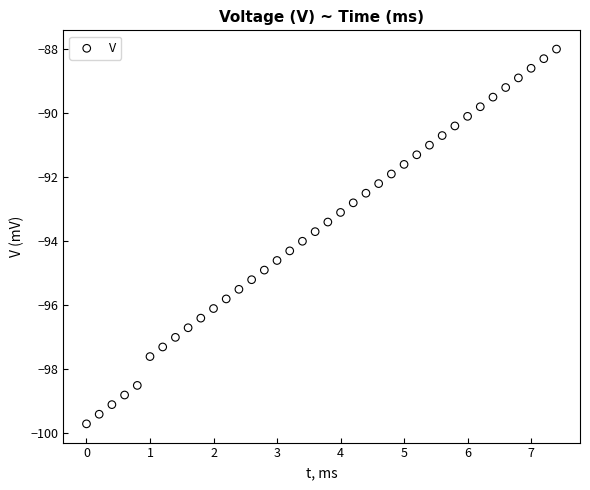

What is the range of X values (max minus min)?

7.4